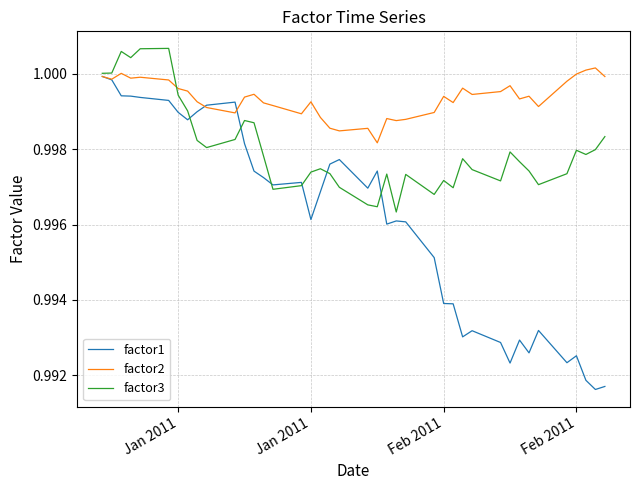

Which series has the widest spread of values?

factor1